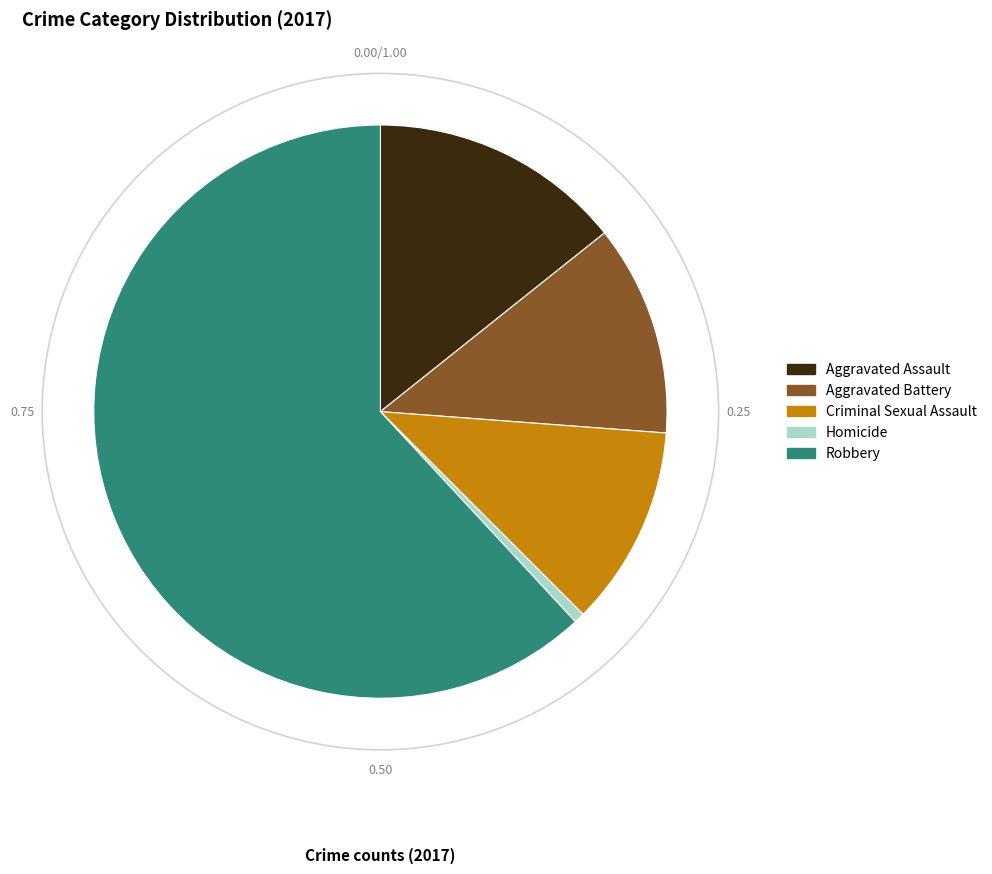

Rank the categories by value from highest to lowest.

Robbery, Aggravated Assault, Aggravated Battery, Criminal Sexual Assault, Homicide